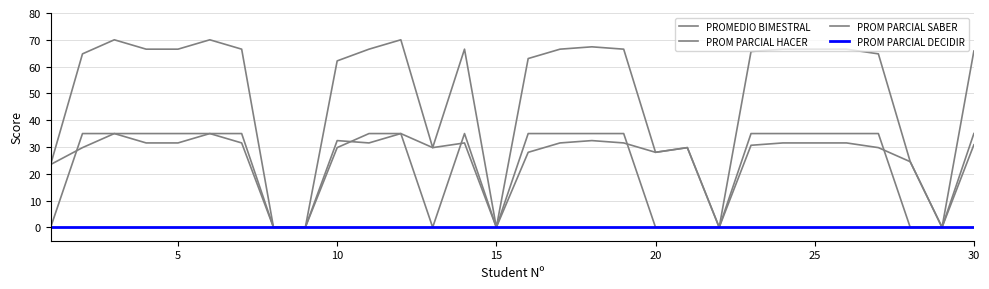

At which label does PROM PARCIAL SABER reach its peak?

5